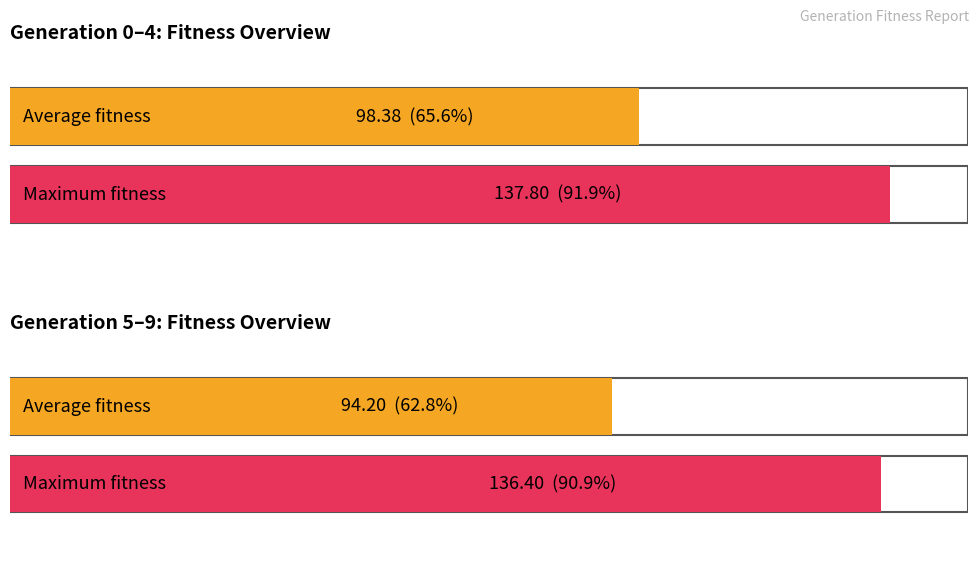

How many distinct data groups are displayed?

2